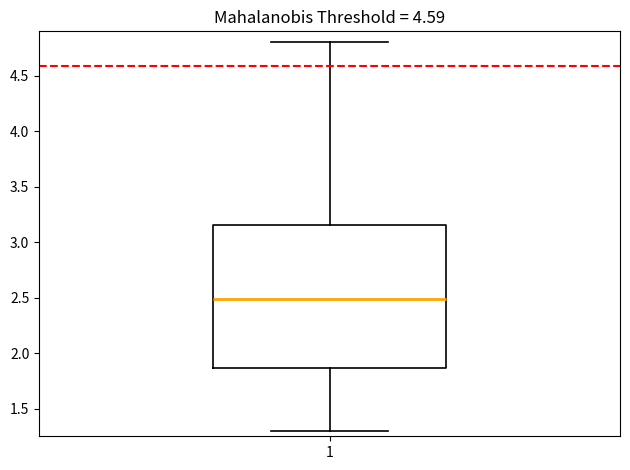

Read this box plot against the y-axis: the position of the median line, the range covered by the box, and the ends of both whiskers. The values are not printed on the chart, so give them approximately, as read against the axis.

median 2.50, box 1.85 to 3.15, whiskers 1.30 to 4.80